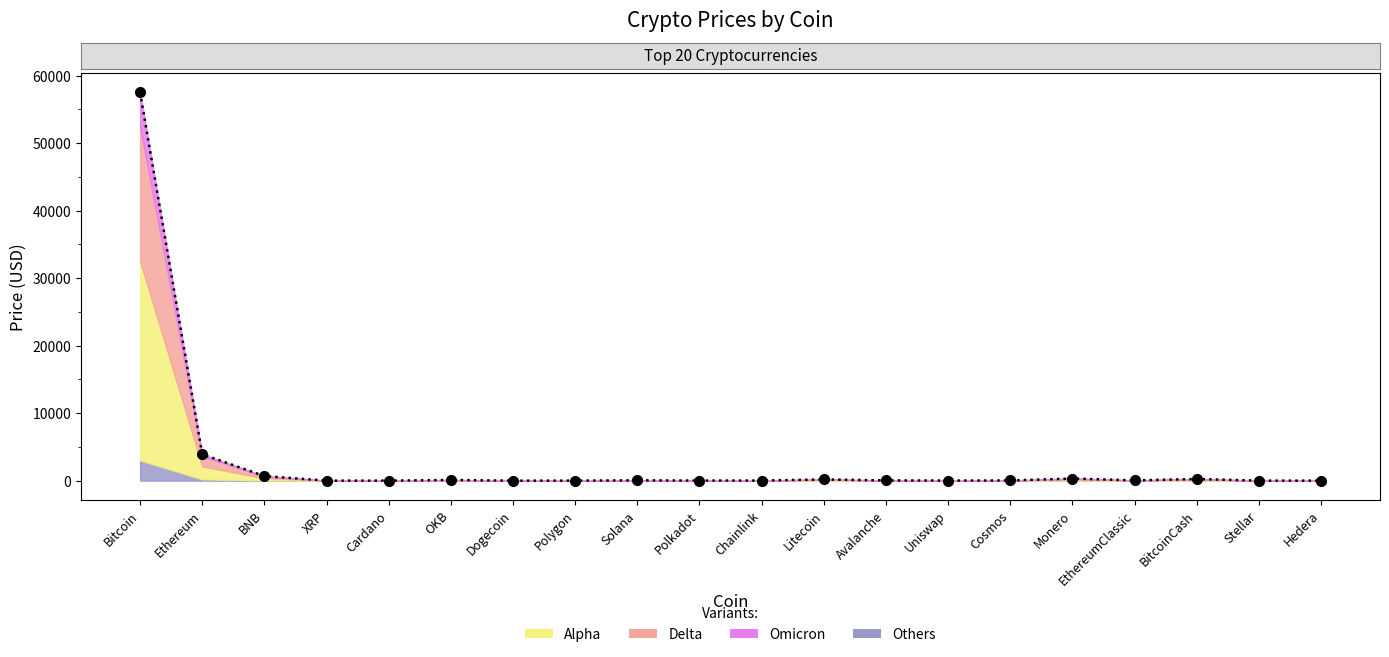

True or false: Omicron has more than 2 interior local peaks.

True